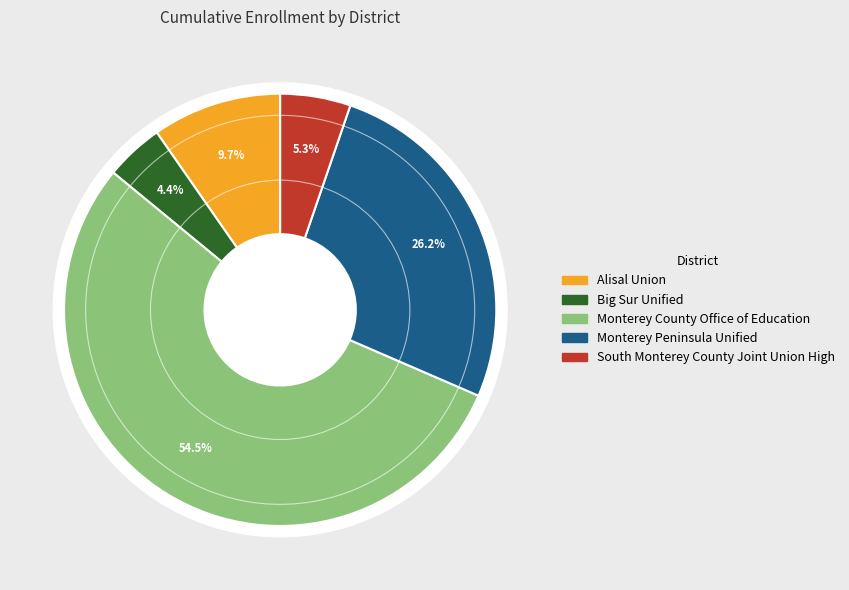

How many segments does this pie chart have?

5